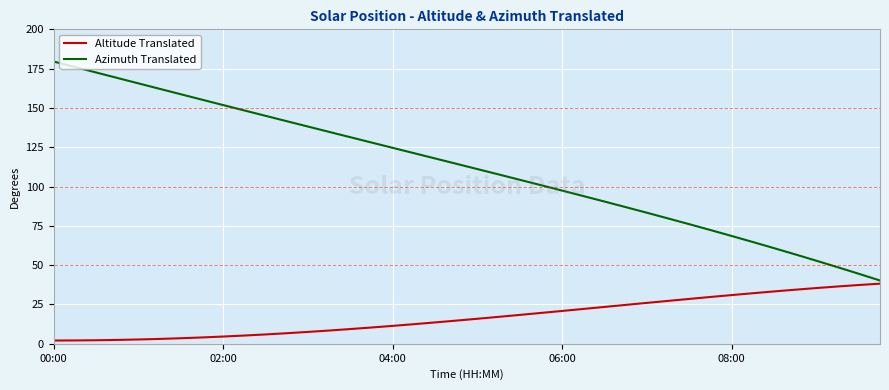

Which series has the largest range (max minus min)?

Azimuth Translated